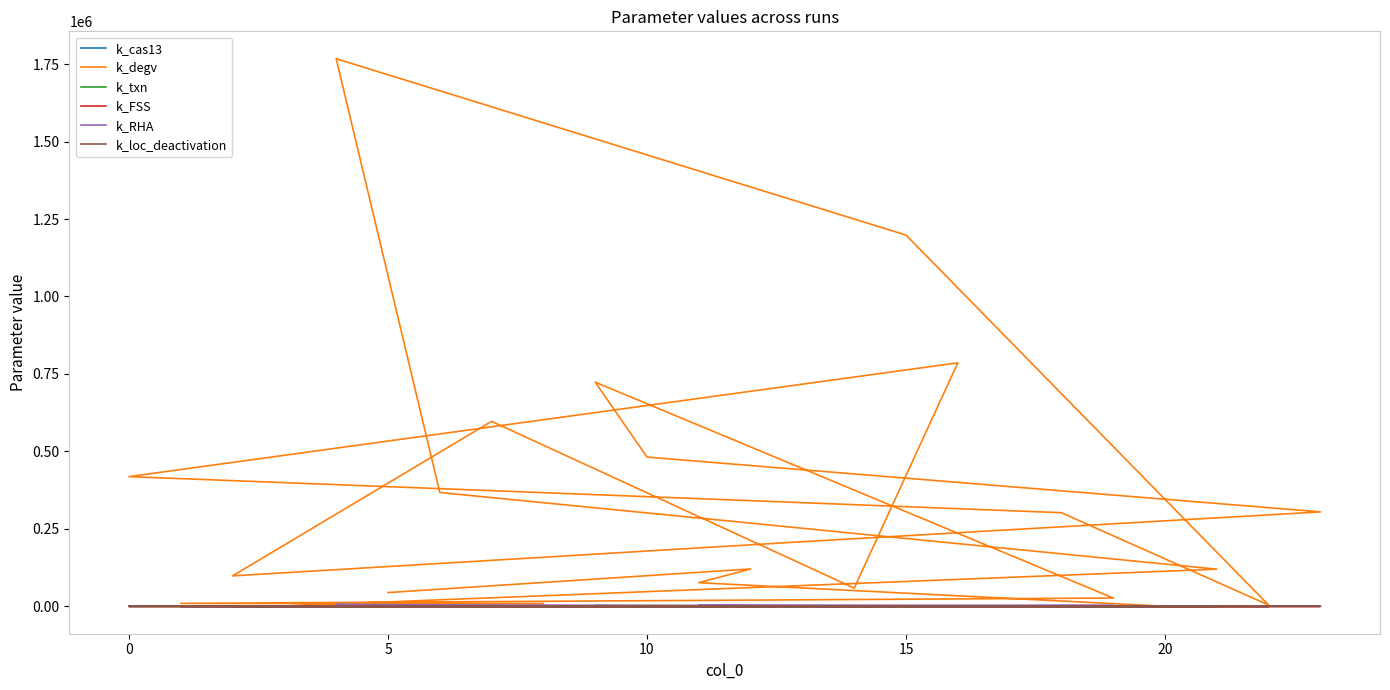

What are all the series names shown in the legend?

k_cas13, k_degv, k_txn, k_FSS, k_RHA, k_loc_deactivation